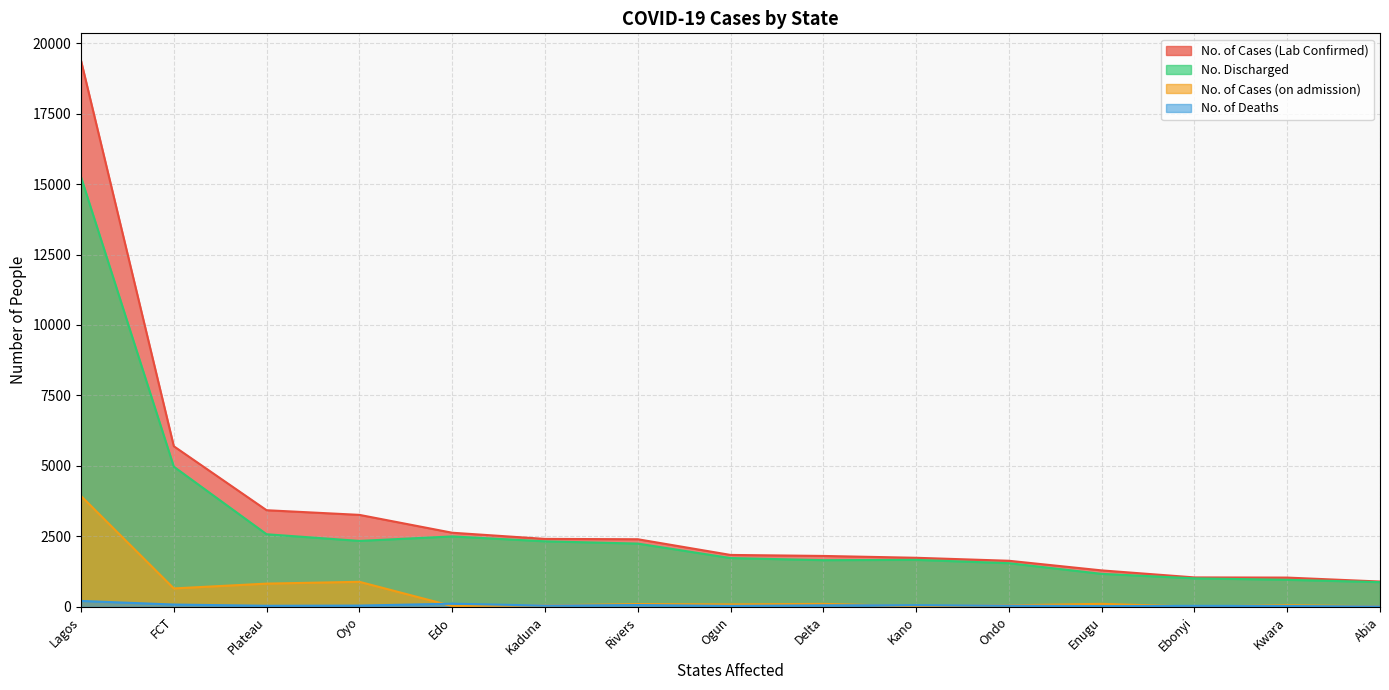

True or false: No. of Cases (Lab Confirmed) and No. Discharged cross at least once.

False